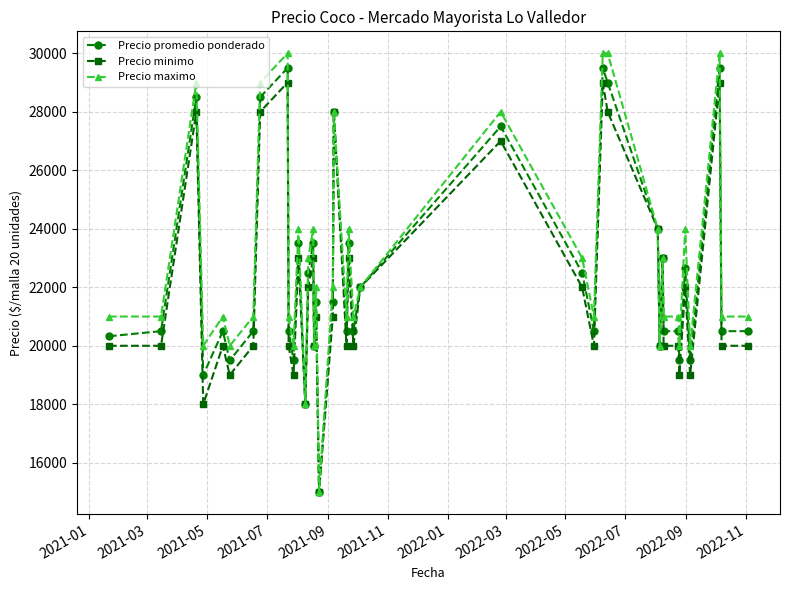

What is the minimum value for Precio promedio ponderado?

15000